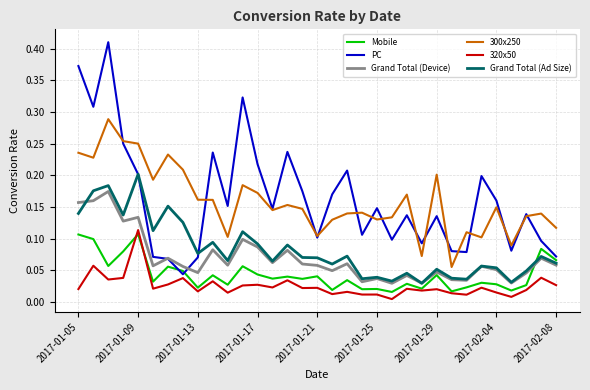

Which series has the widest spread of values?

PC